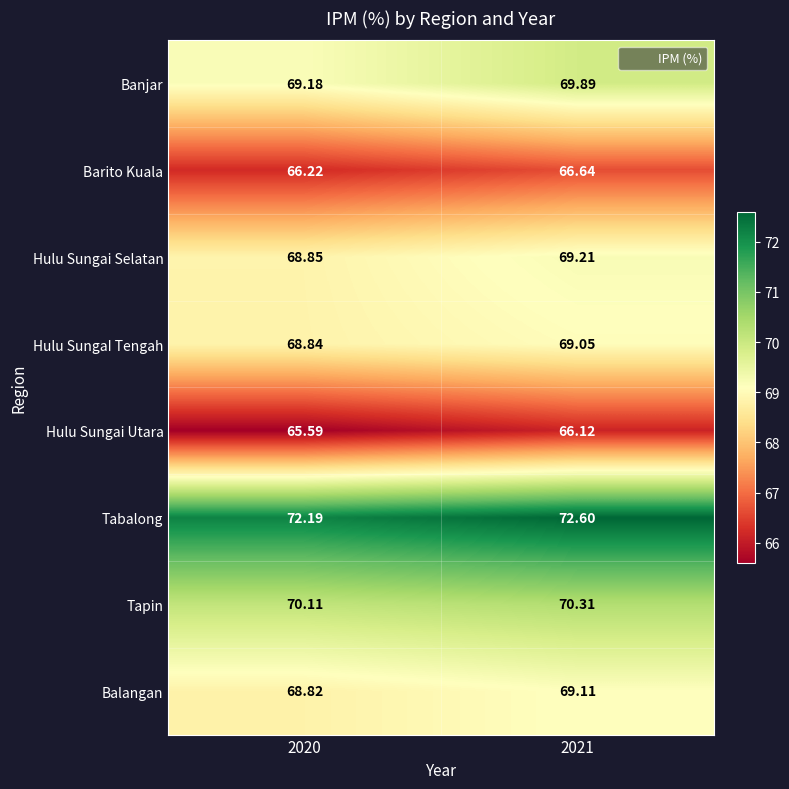

List the series in order of their peak value, highest first.

Tabalong, Tapin, Banjar, Hulu Sungai Selatan, Balangan, Hulu SungaI Tengah, Barito Kuala, Hulu Sungai Utara